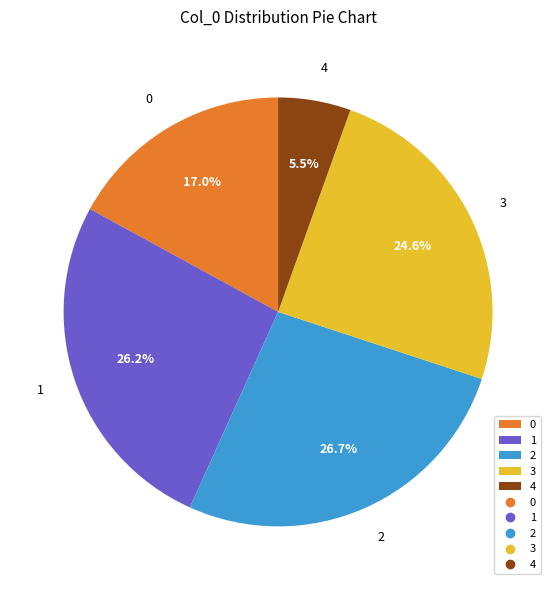

Is there a majority slice in this chart?

No